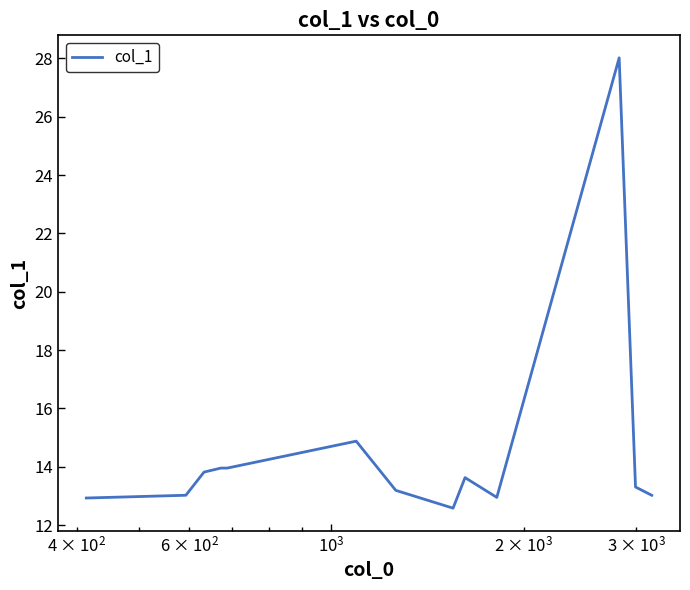

What is the maximum value shown in the chart?

28.0